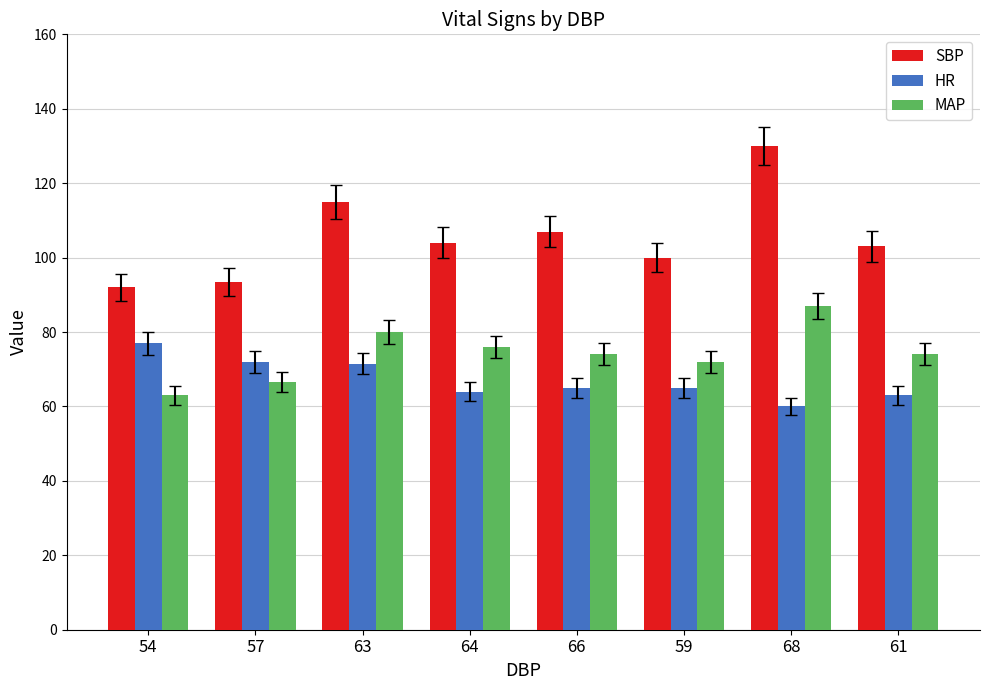

What is the approximate value of HR at 66?

65.0